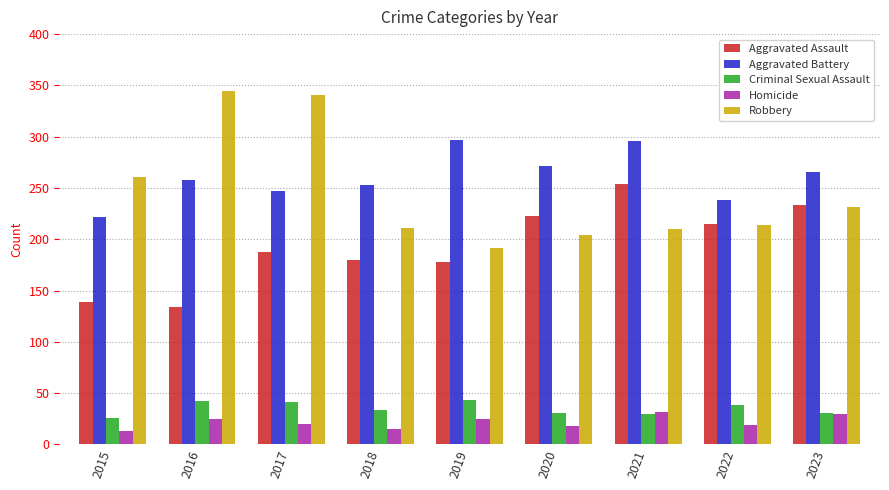

What value does the Criminal Sexual Assault series have at 2019?

43